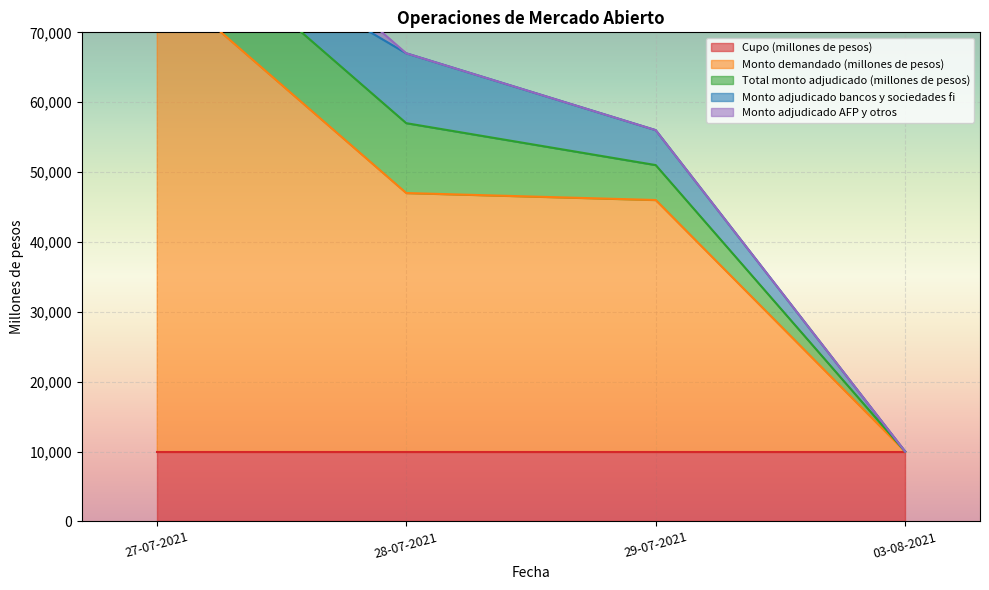

The value of Monto demandado (millones de pesos) at 28-07-2021 is 37000. True or false?

True